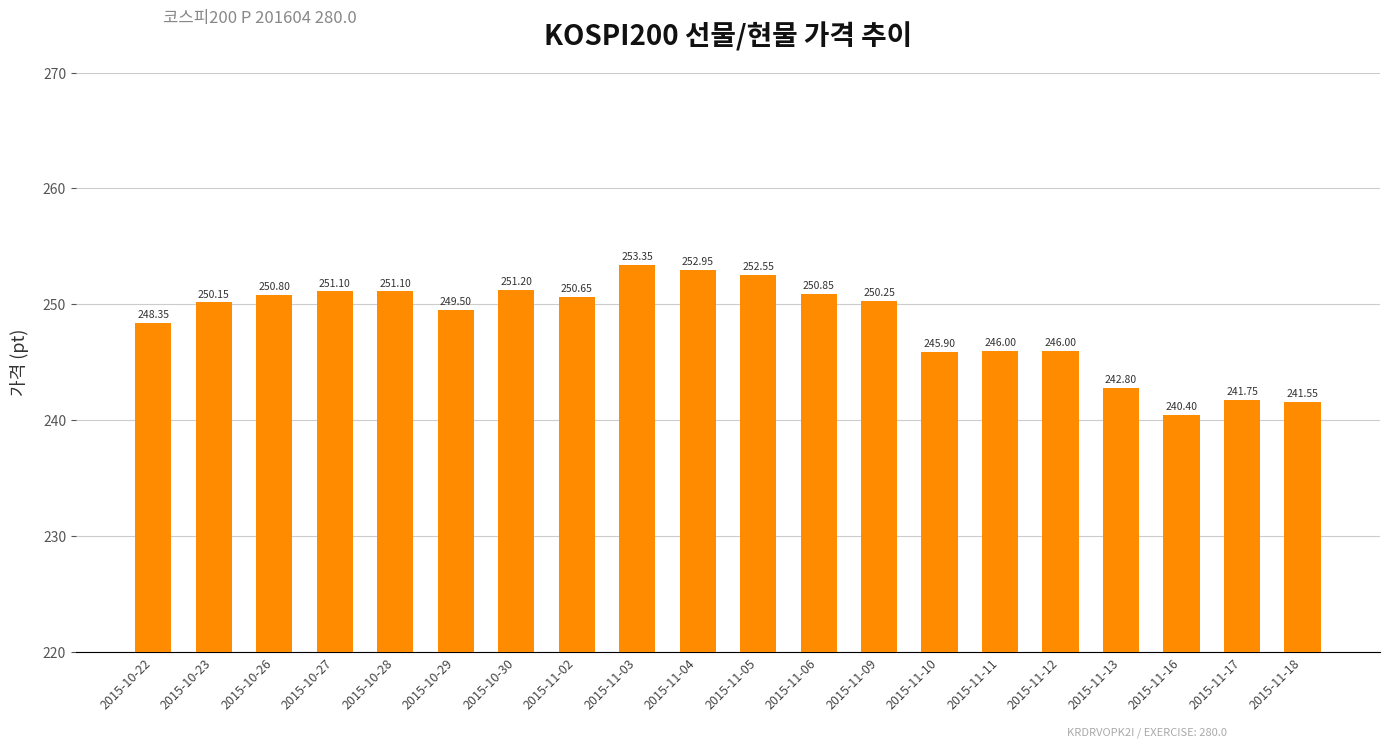

What is the change in value from 2015-10-22 to 2015-11-18?

-6.8